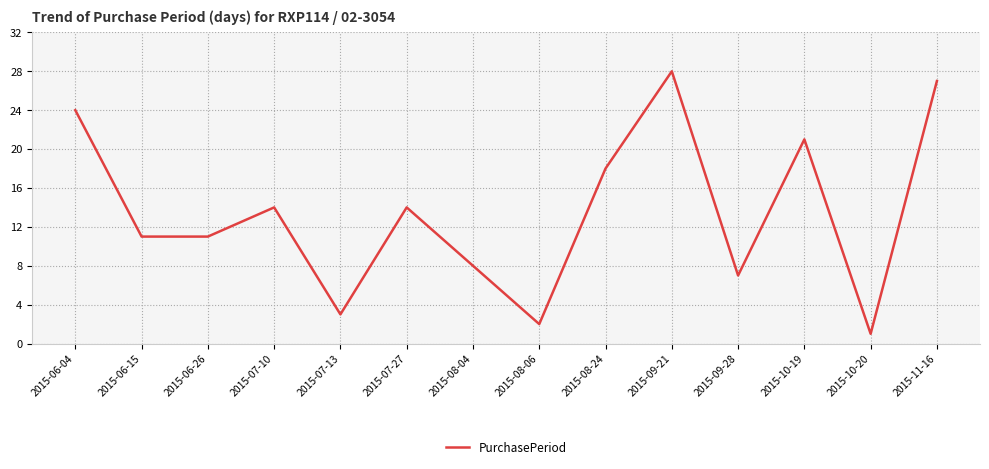

How many series are shown in this chart?

1